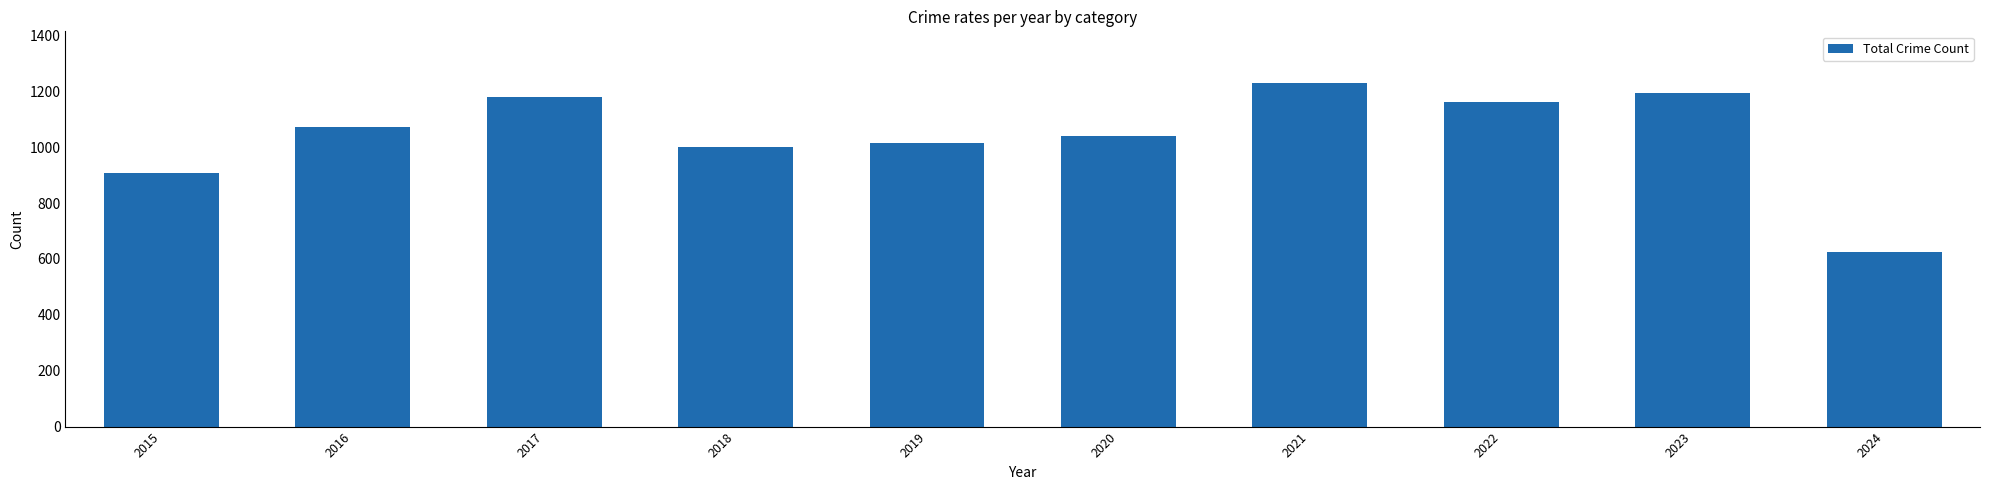

What is the approximate value at 2017, to the nearest 50?

1200